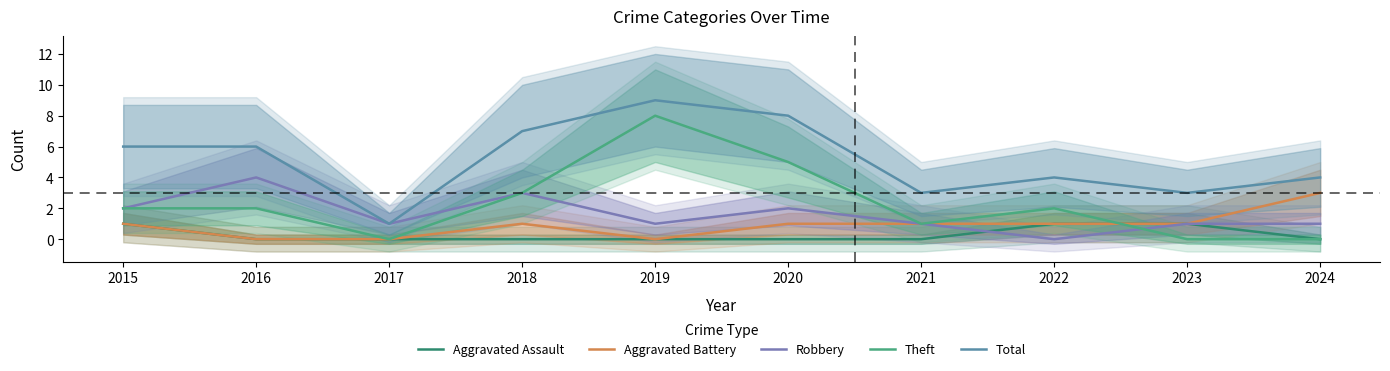

The value of Robbery at 2022 is -1. True or false?

False